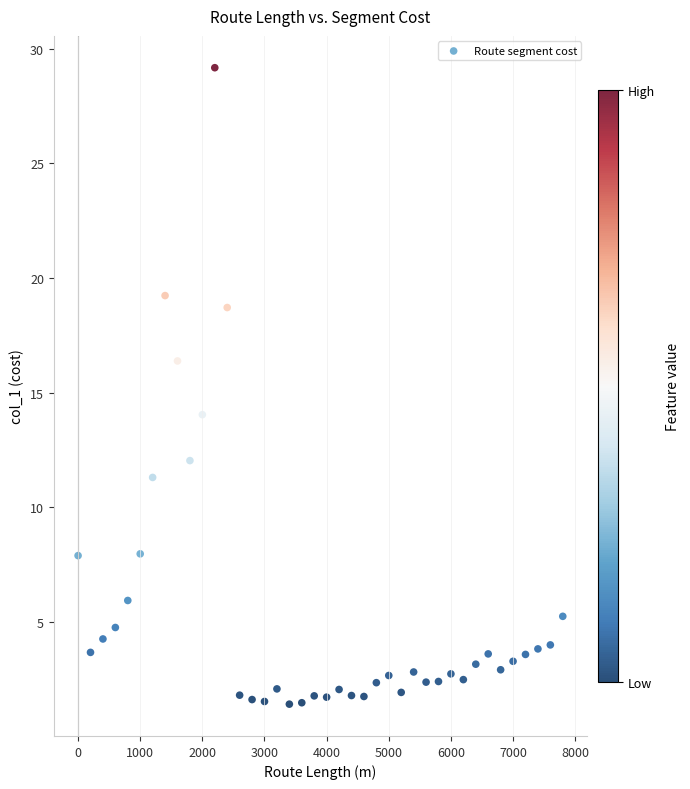

What Y value in the scatter plot is closest to 15?

14.0